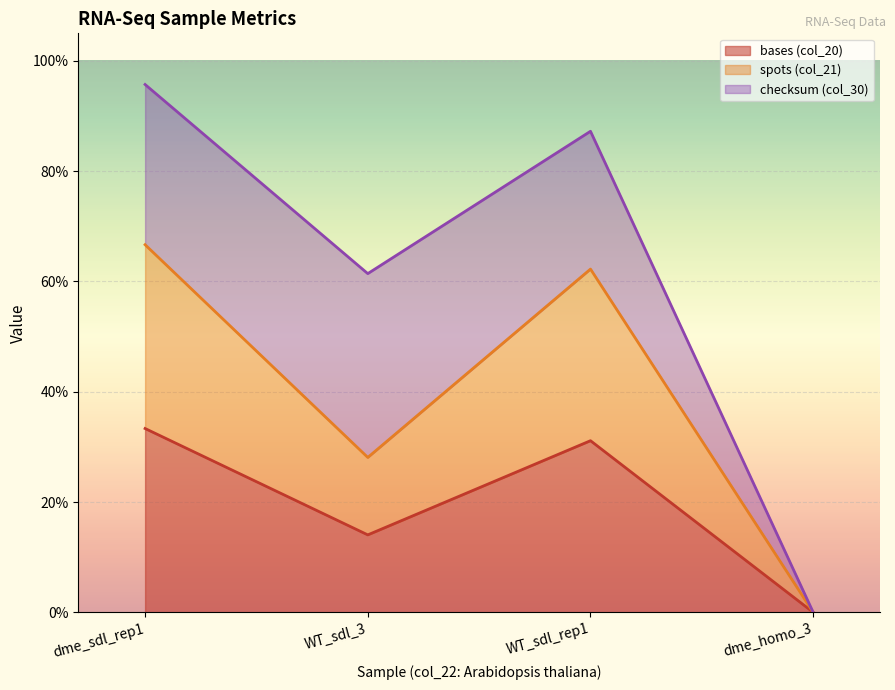

Does the chart display data point markers on the line(s)?

No